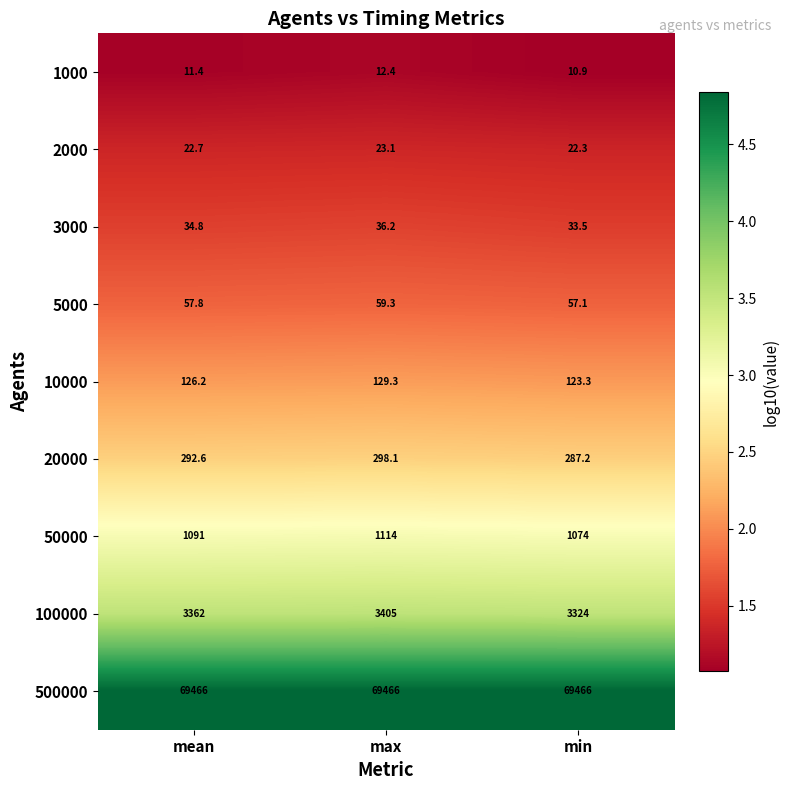

How many distinct data groups are displayed?

9